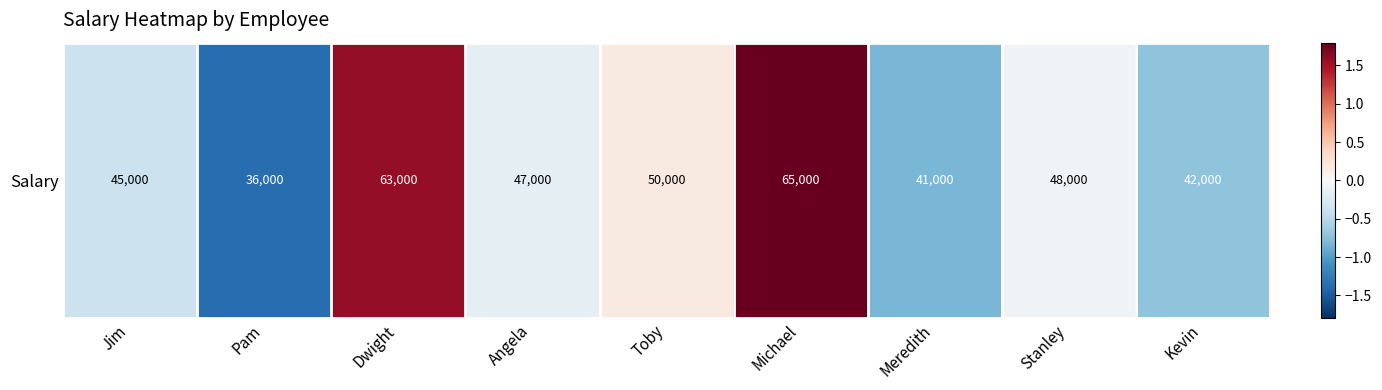

What is the minimum value shown in the chart?

-1.4